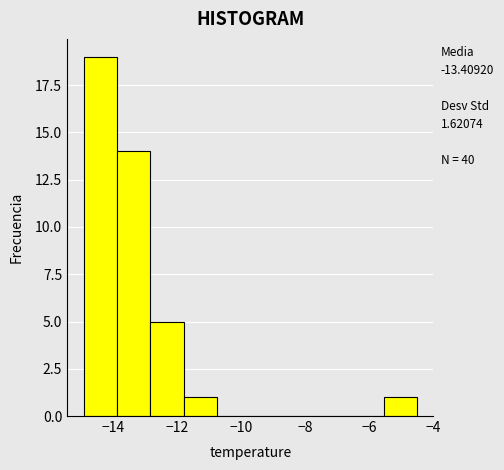

Which range on the x-axis has the tallest bar?

-15.0 to -13.8